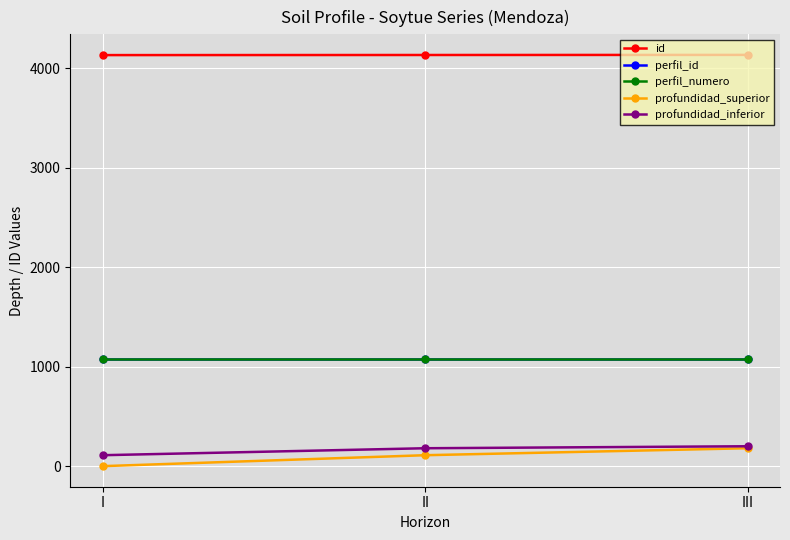

At I, list the series in order from largest to smallest.

id, perfil_id, perfil_numero, profundidad_inferior, profundidad_superior